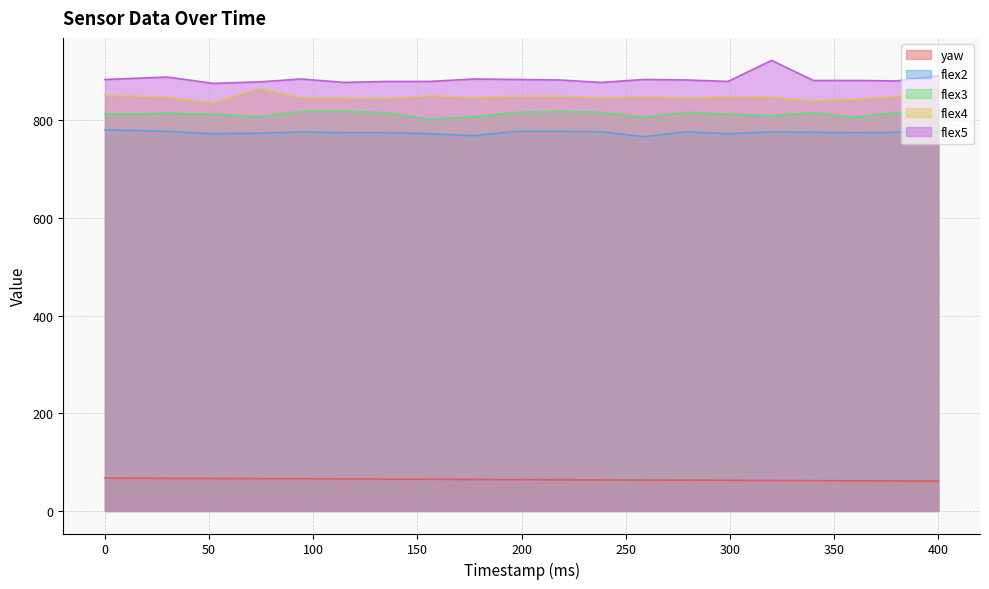

List the labels in order of flex4 value, largest first.

400, 74, 0, 156, 198, 218, 259, 299, 380, 30, 320, 94, 177, 115, 238, 279, 135, 360, 340, 52